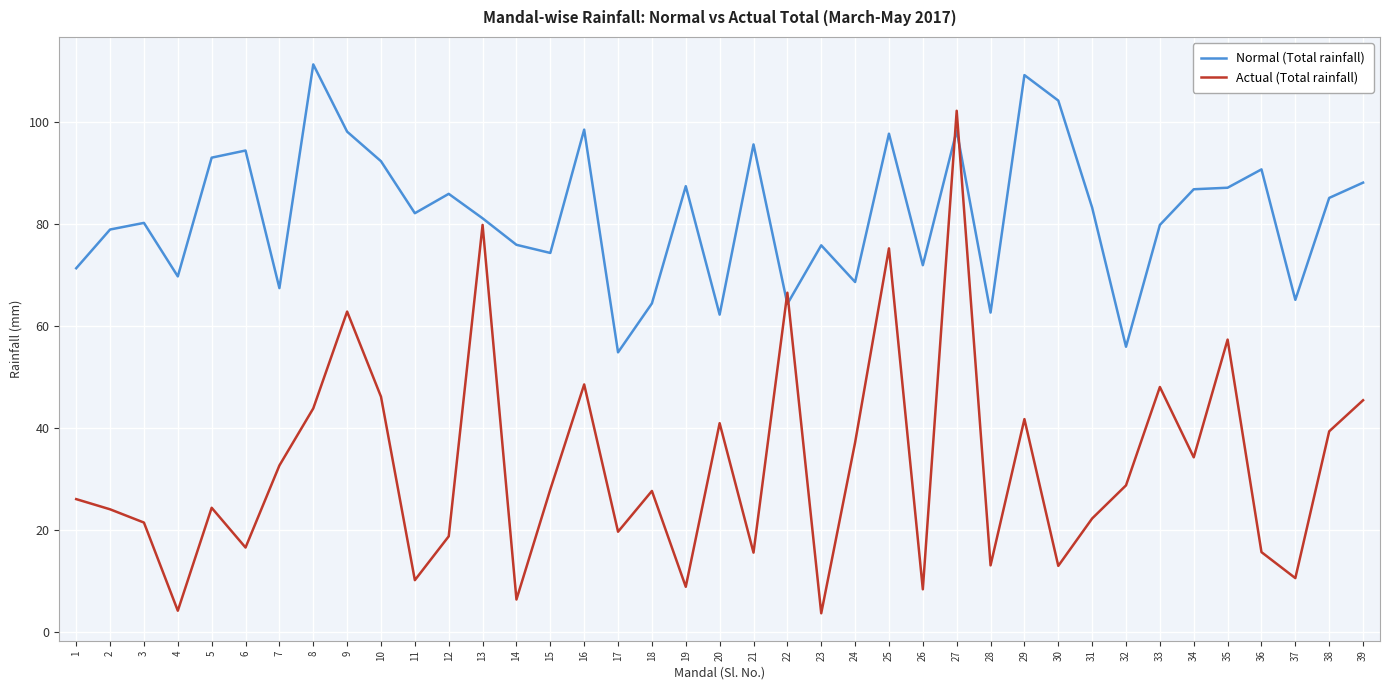

Rank the series by their average value, from lowest to highest.

Actual (Total rainfall), Normal (Total rainfall)